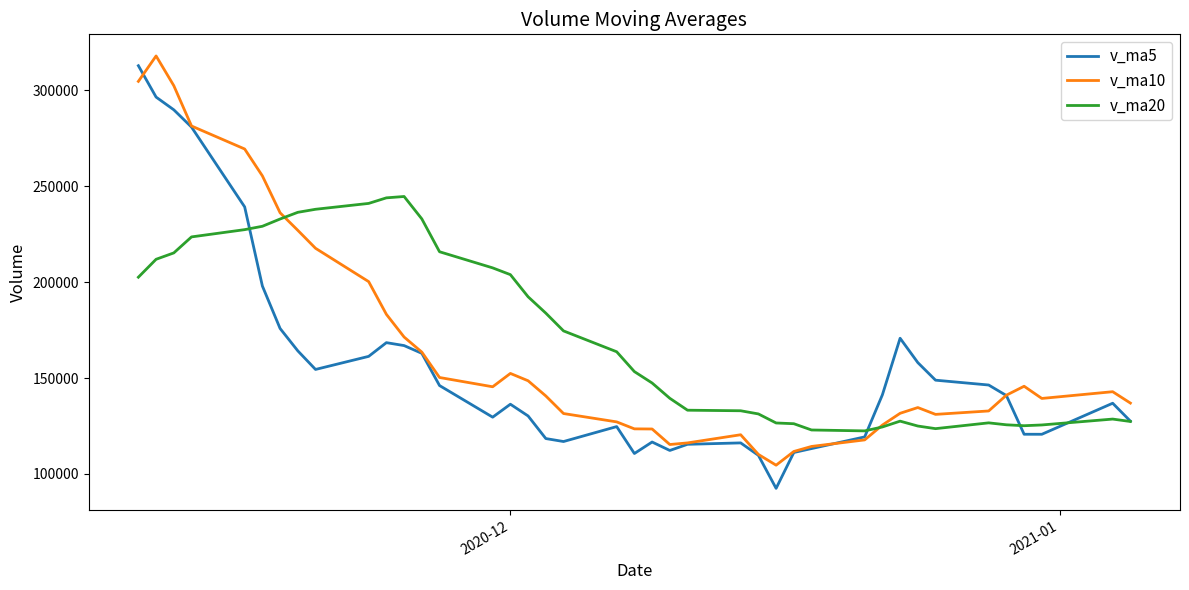

What is the maximum value shown in the chart?

318003.0